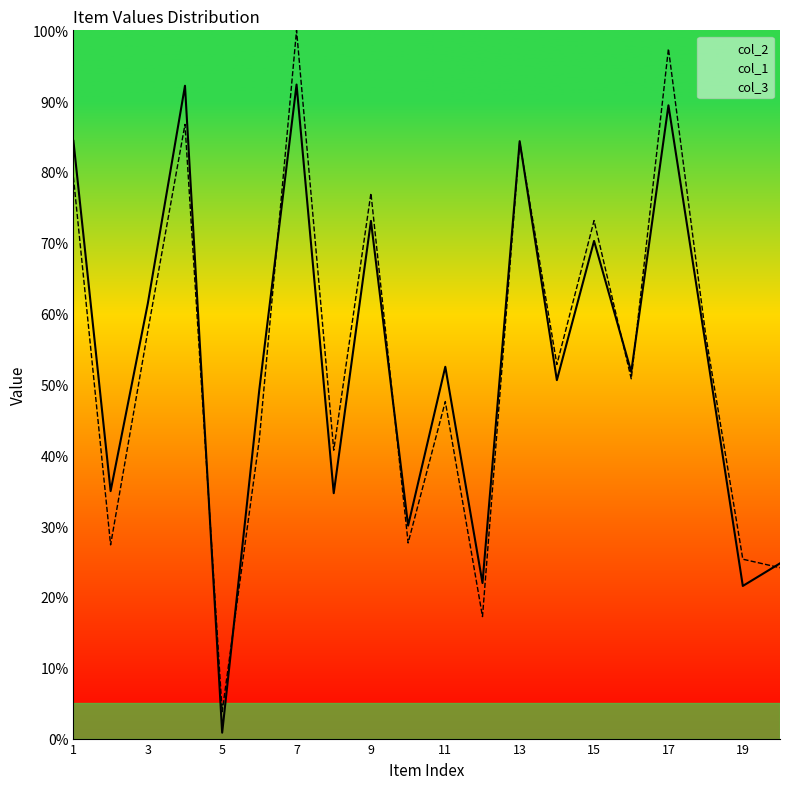

Where is col_1 nearest to the value 51?

16